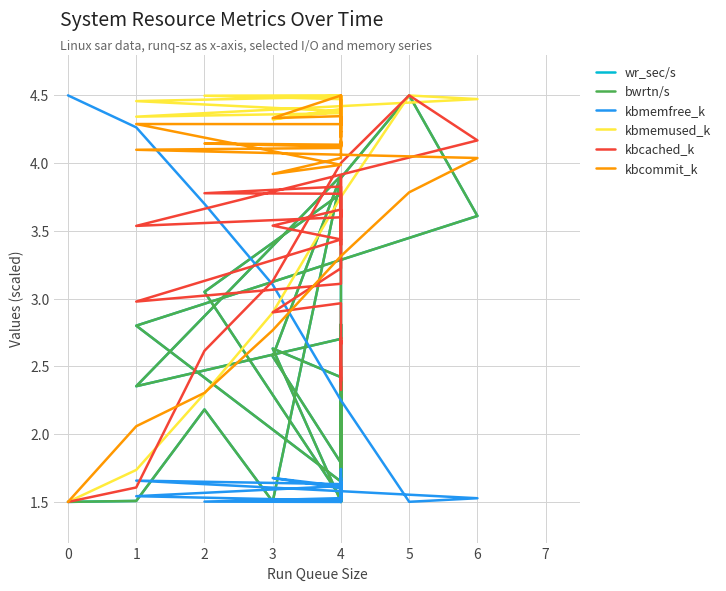

What is the value of the kbmemused_k point at the 7th from the left?

4.5